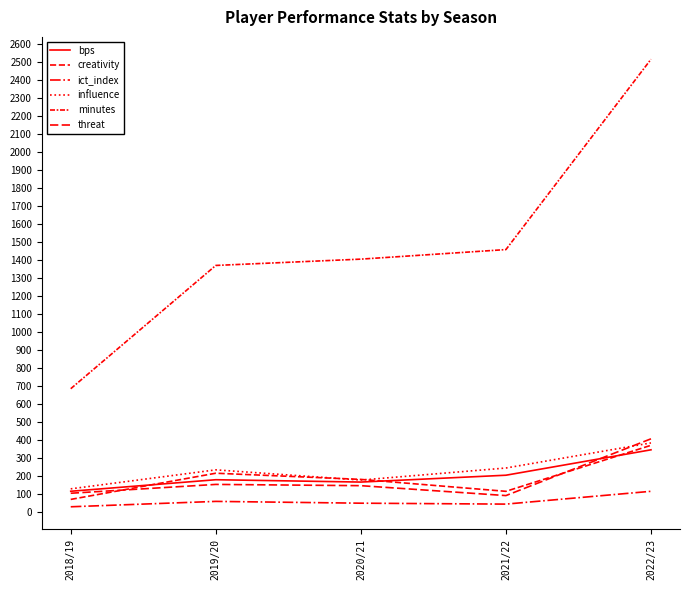

The ict_index series shows 31.4 at 2021/22. True or false?

False